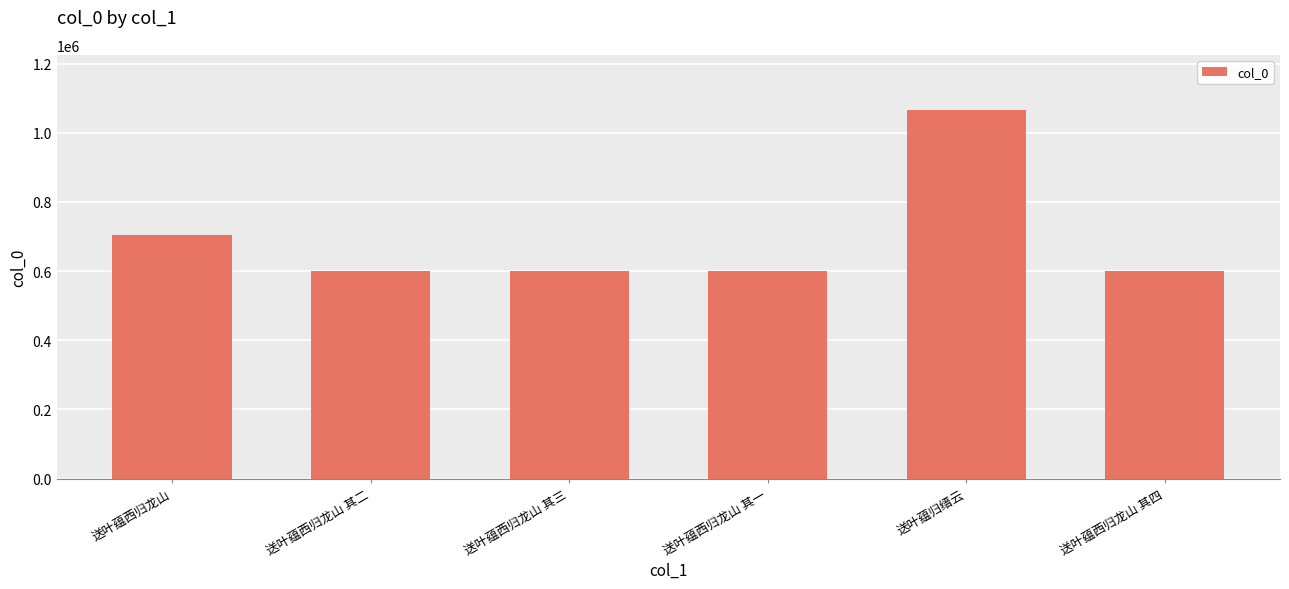

What is the change in value from 送叶蕴西归龙山 其三 to 送叶蕴归缙云?

+466277